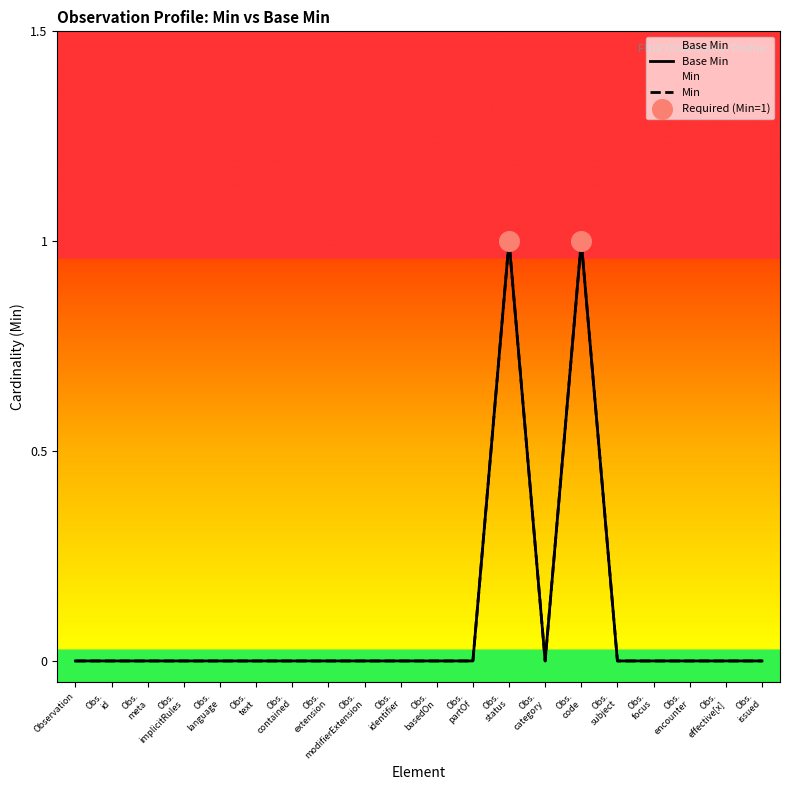

Is the value of Min at Obs. text greater than the value of Base Min at Obs. category?

No